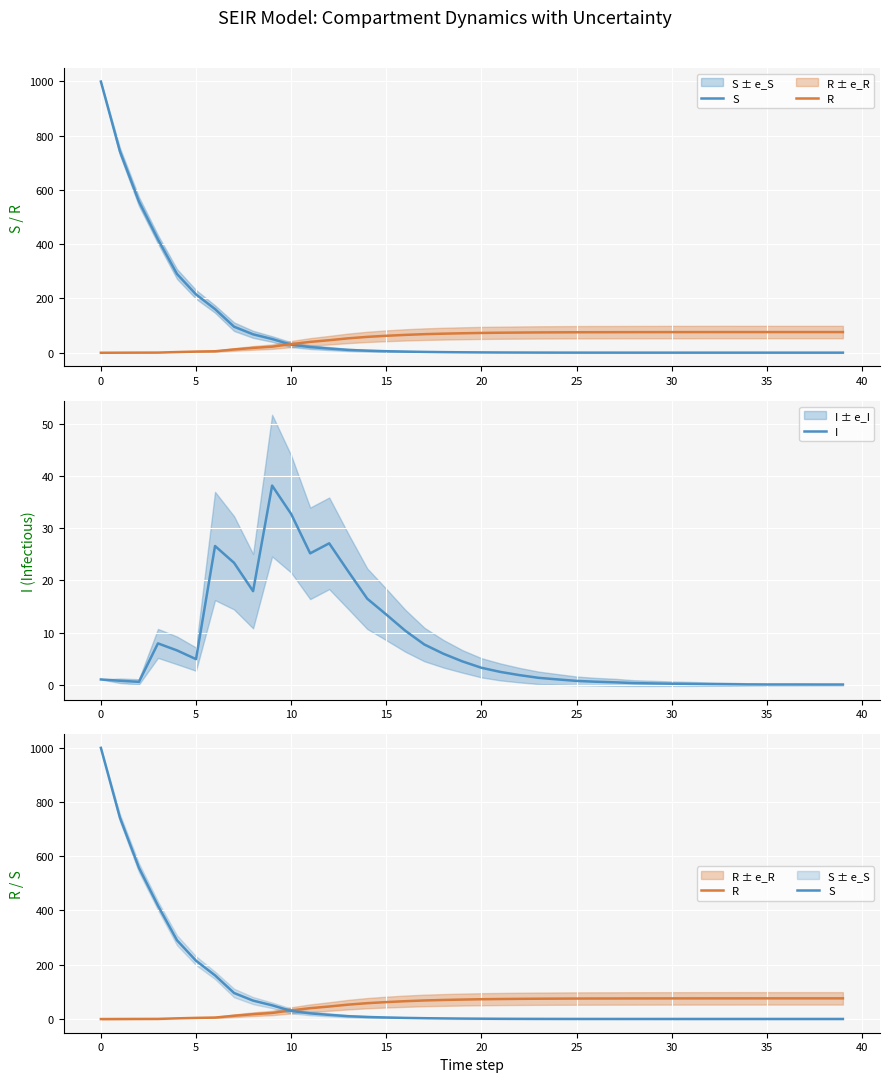

What is the value of the I point at the 7th from the left?

26.6